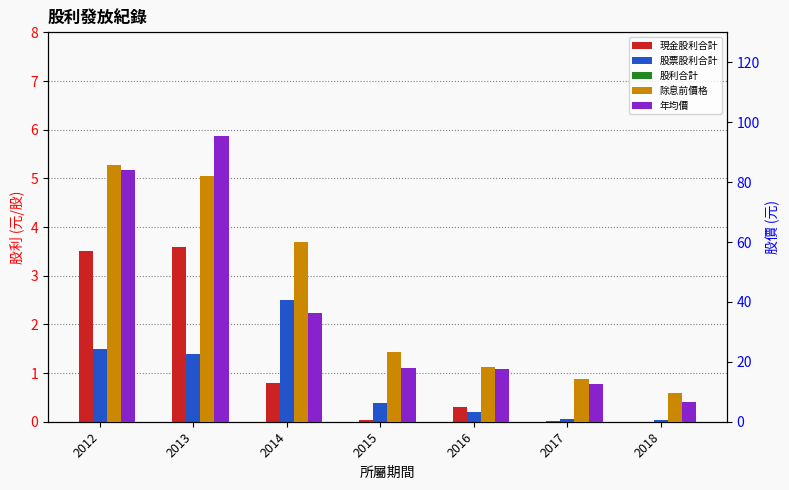

How many bars are there in each group?

5